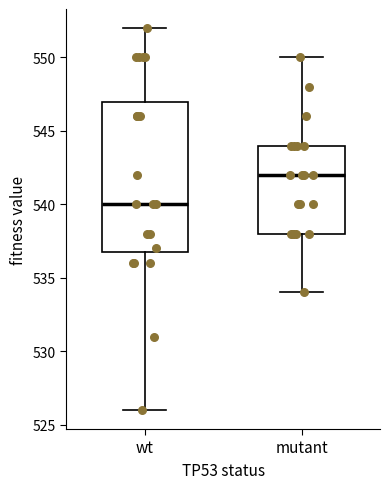

Which box has the highest median line?

mutant